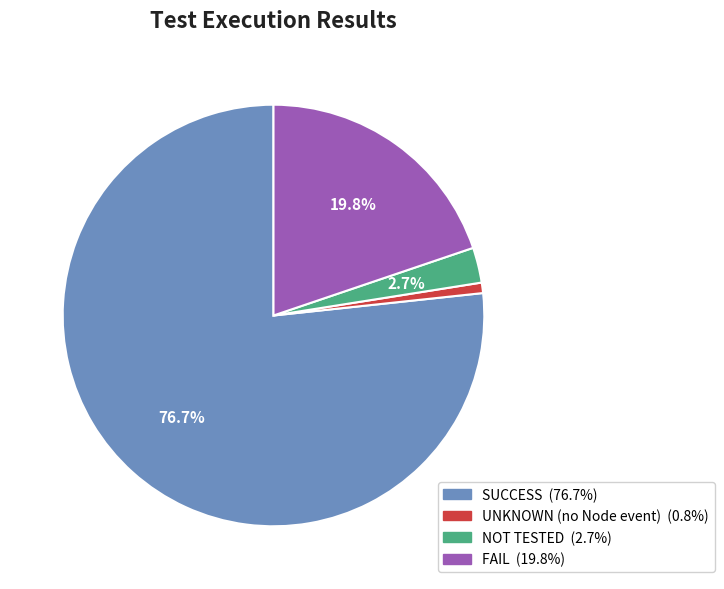

To the nearest percent, what is the combined percentage of FAIL and SUCCESS?

96%